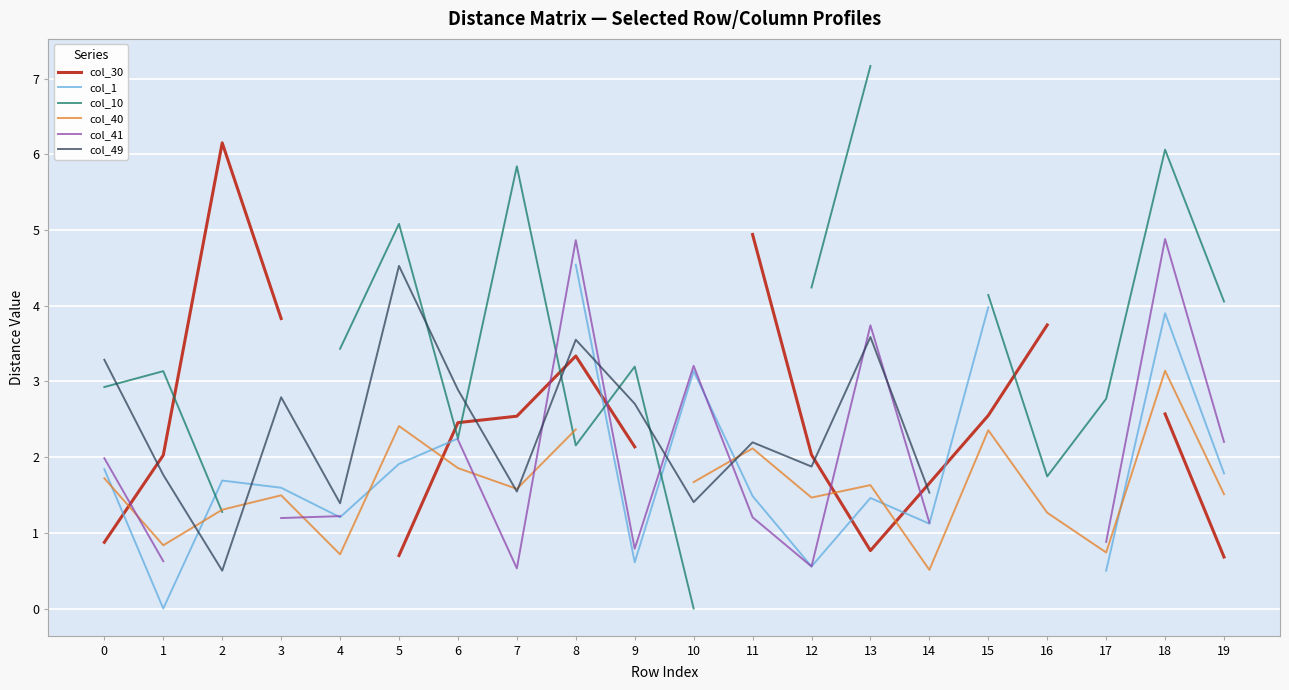

How many lines are shown in the chart?

6